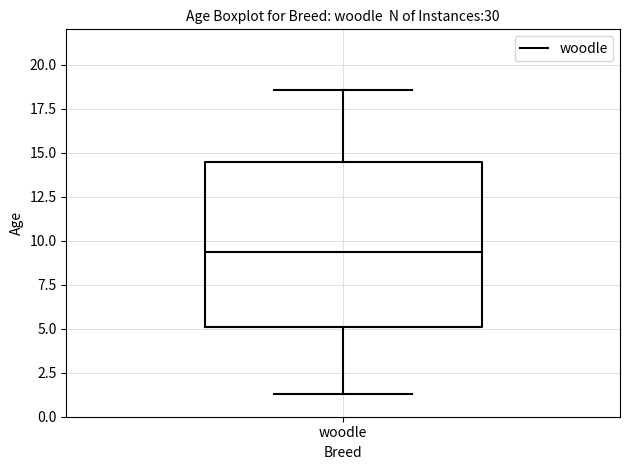

Transcribe this box plot: give where the median line is, the range the box spans, and where the two whiskers end, as read against the y-axis. The values are not printed on the chart, so give them approximately, as read against the axis.

median 9.5, box 5.0 to 14.5, whiskers 1.5 to 18.5